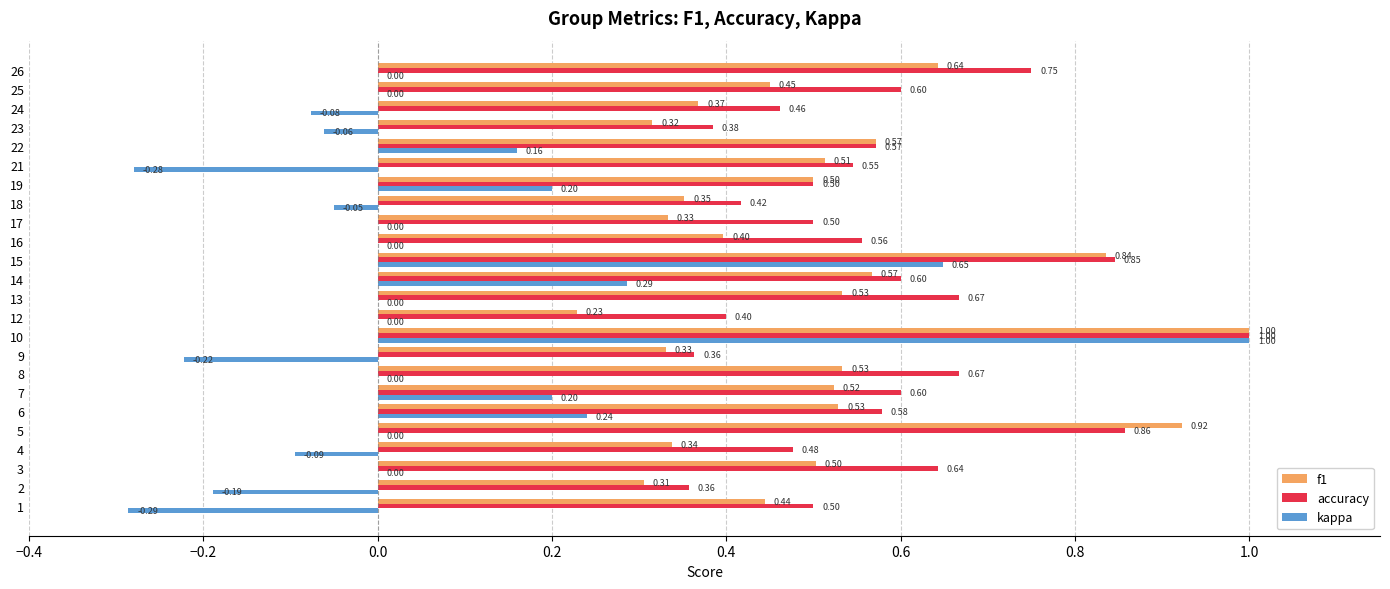

What is the sum of all kappa values?

1.5